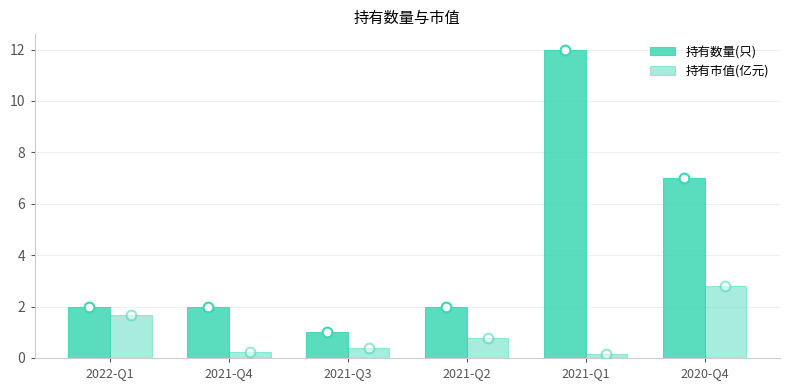

What position from the right is 2022-Q1?

6